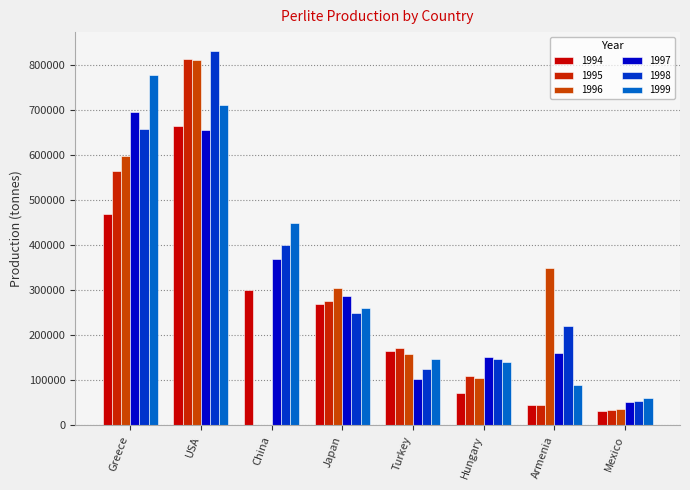

What is the average value of the 1994 series?

251905